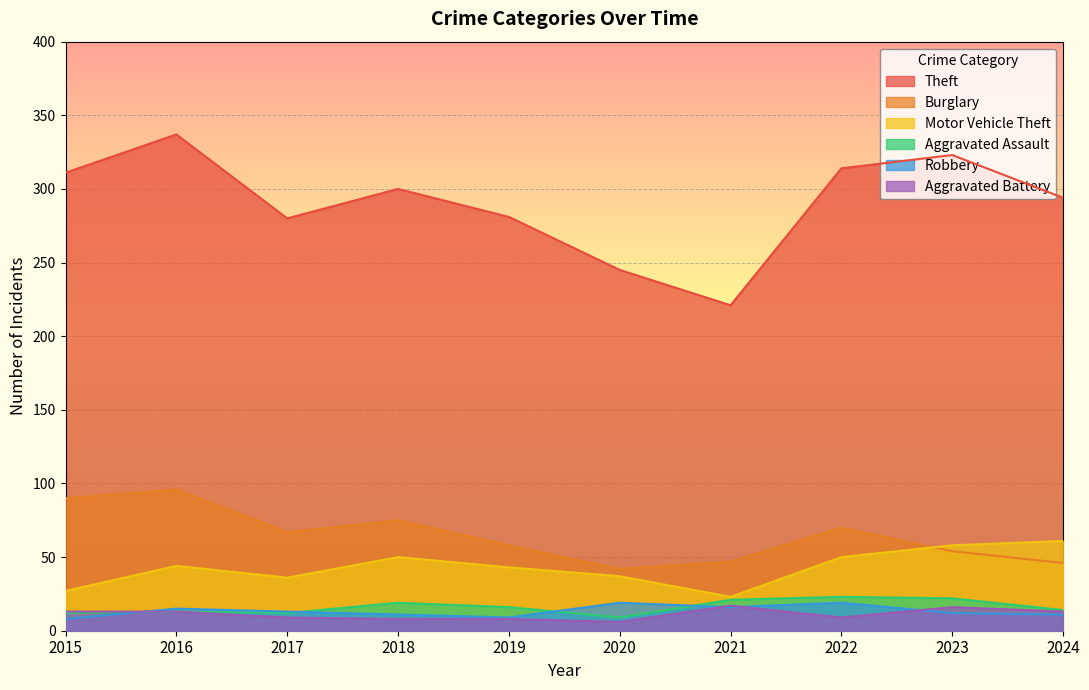

Is the value of Aggravated Battery at 2024 greater than the value of Motor Vehicle Theft at 2020?

No